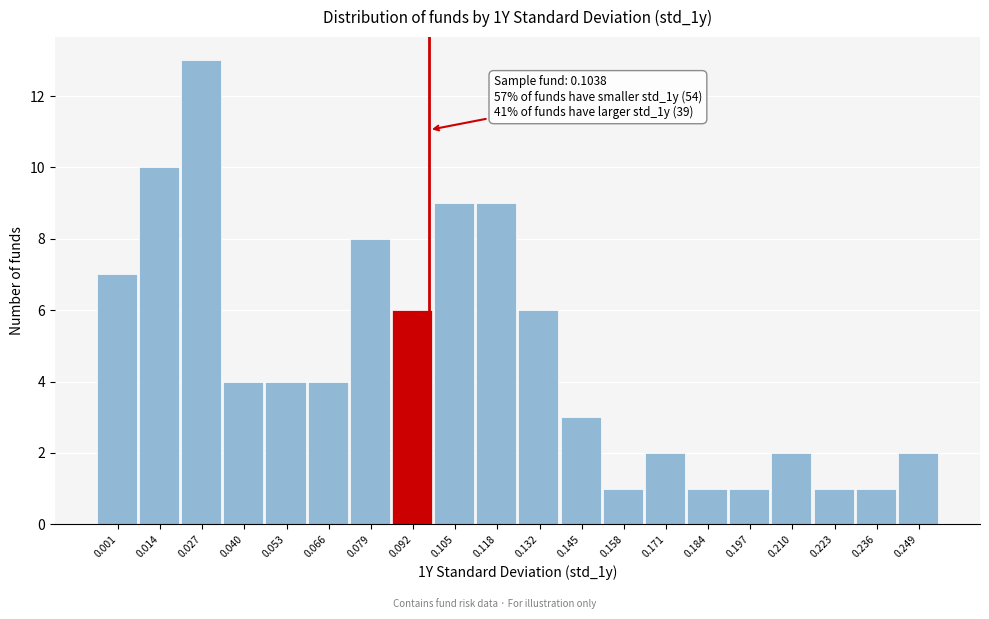

Reading left to right, extract all data points from this chart.

7	10	13	4	4	4	8	6	9	9	6	3	1	2	1	1	2	1	1	2